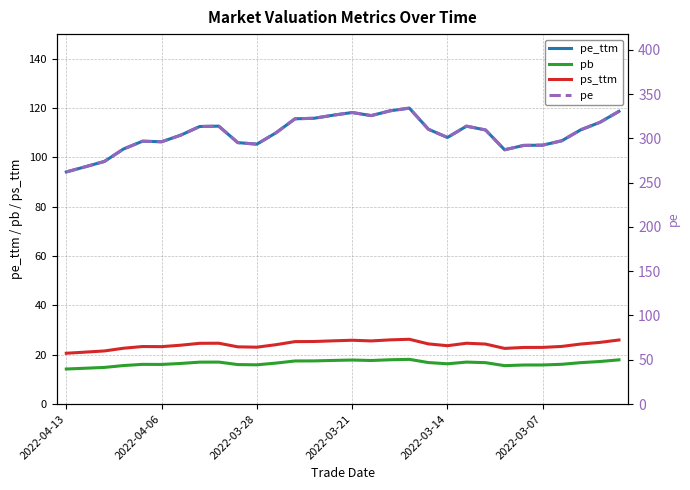

Which category has the lowest value across all series?

2022-04-13